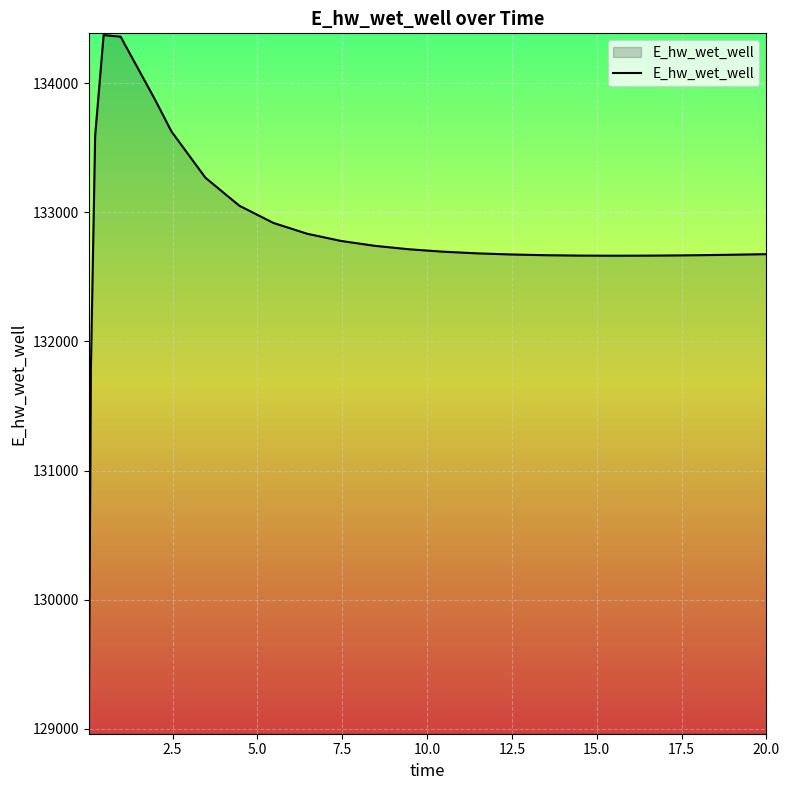

What is the difference between the maximum and minimum values?

5397.2